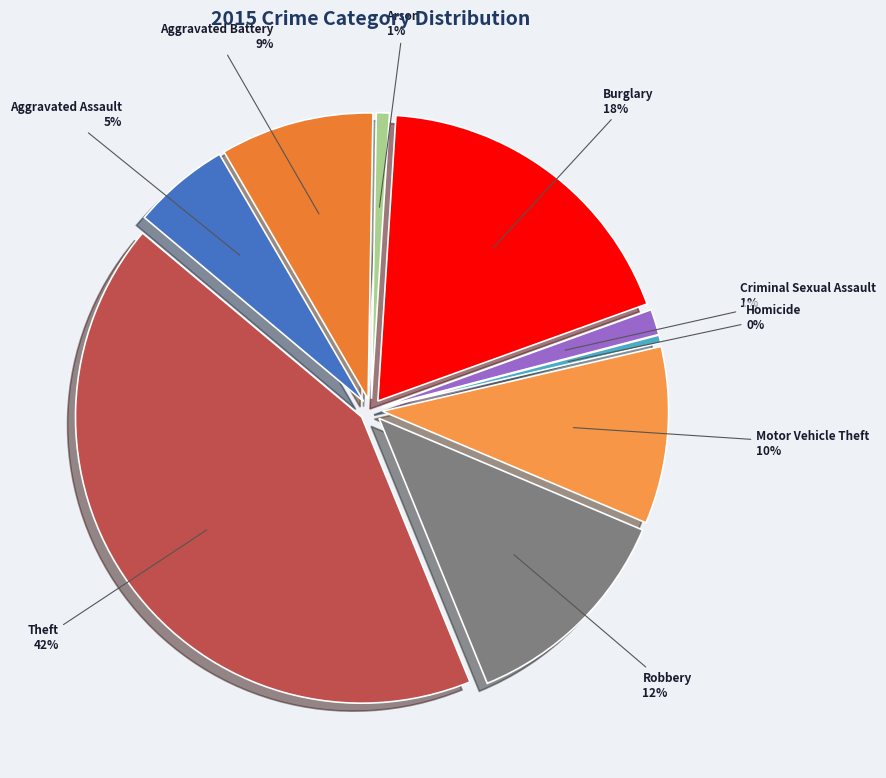

To the nearest percent, what percentage of the pie is Aggravated Assault?

5%